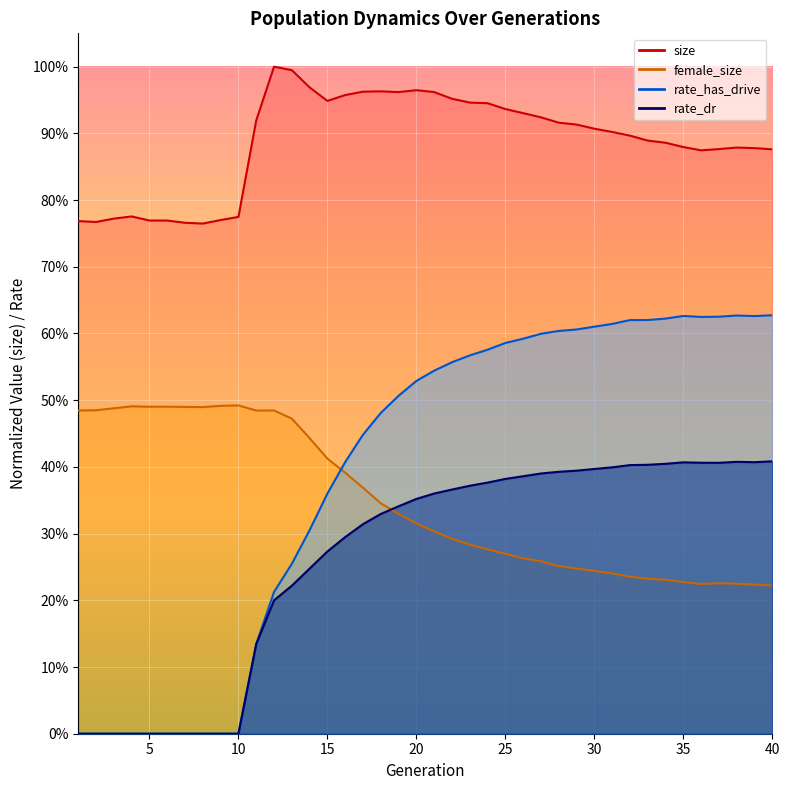

At how many categories does at least one series exceed 0?

40